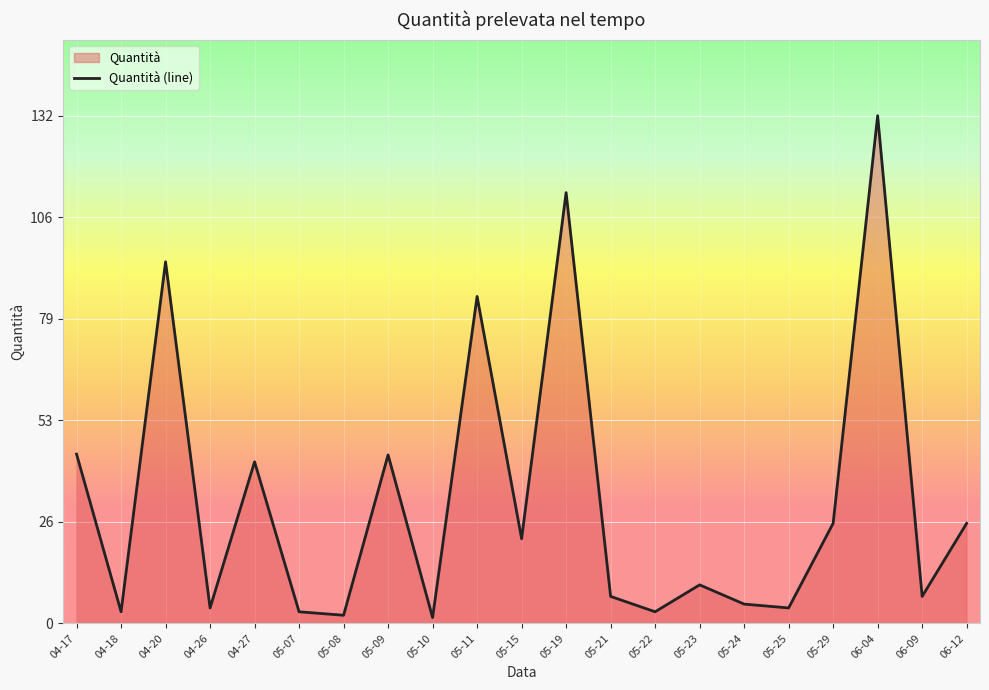

How many values are below 10?

10